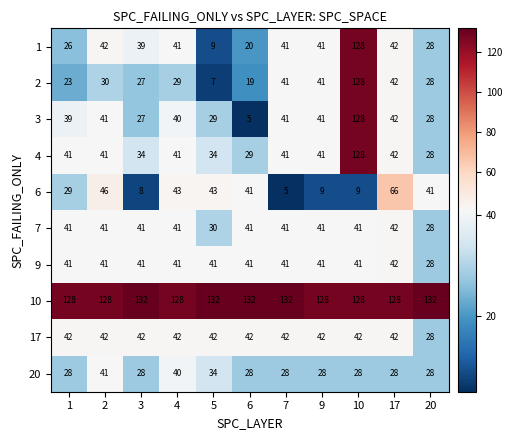

At which label is 4 closest to 78?

17